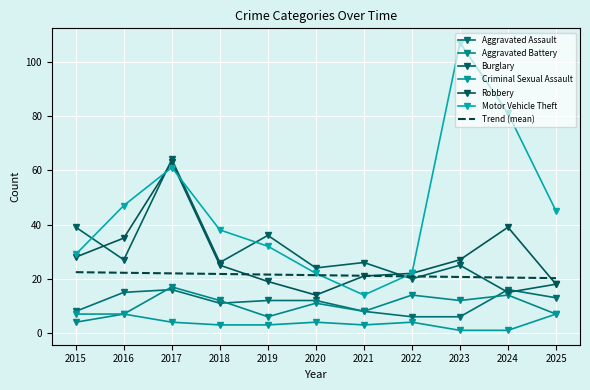

What is the value of the Aggravated Battery point at the 4th from the left?

12